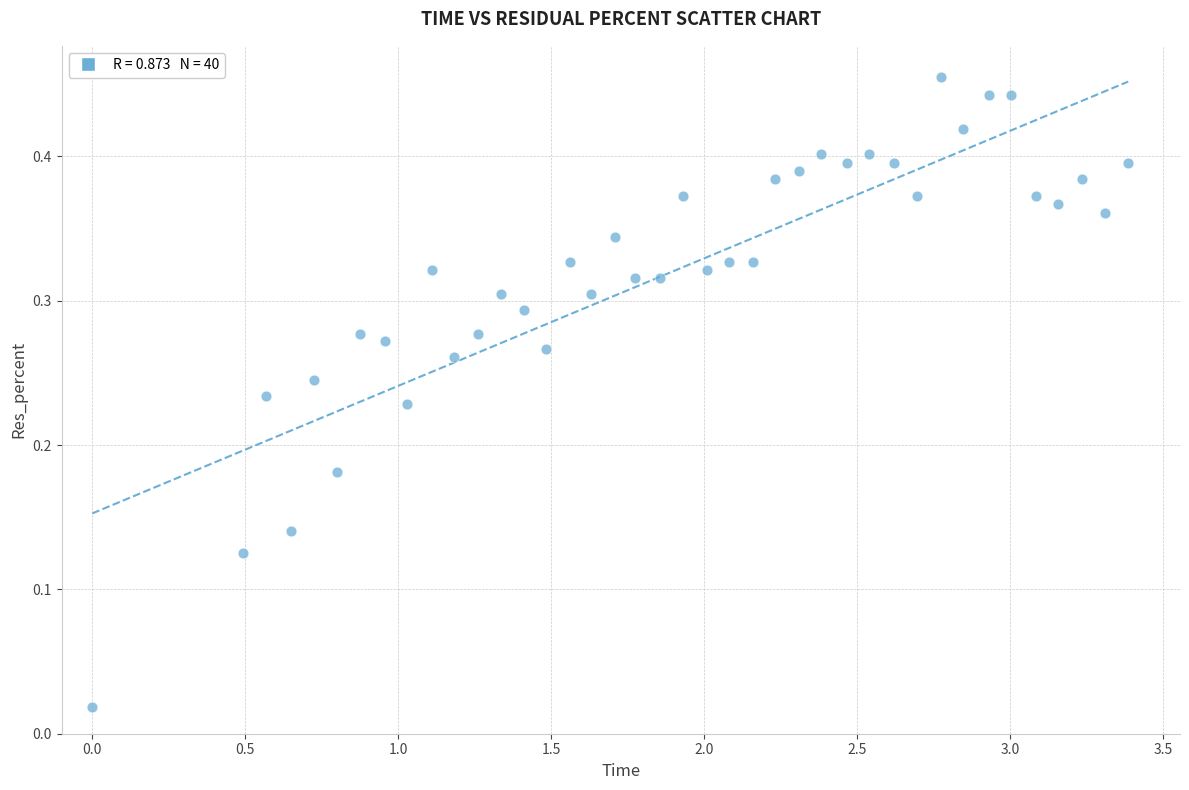

What is the range of X values (max minus min)?

3.4